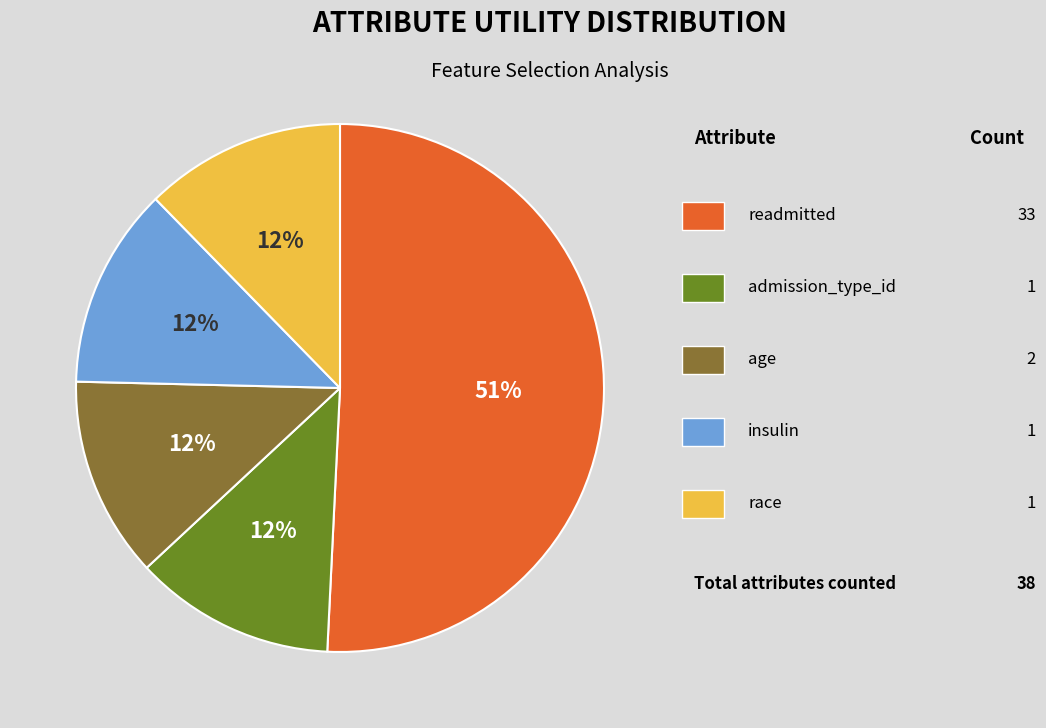

Does any single category account for the majority?

Yes